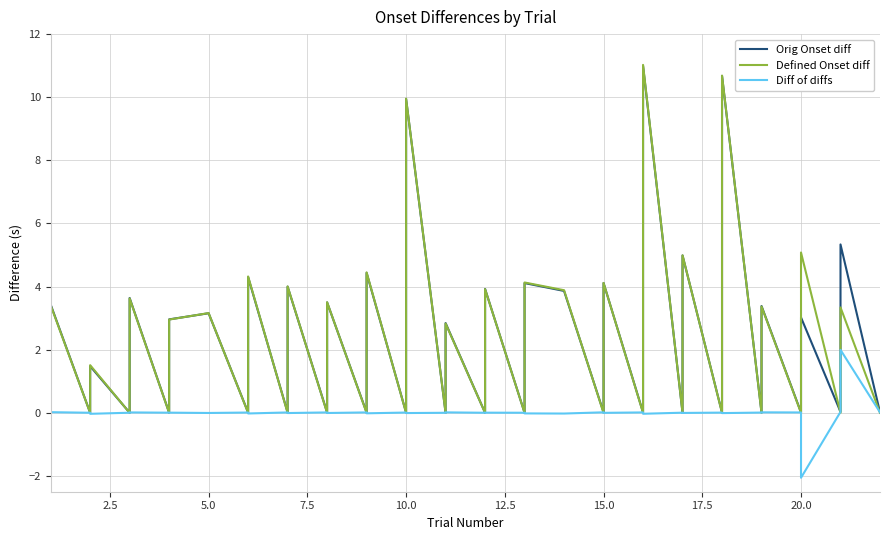

How many data points in Orig Onset diff are above 2?

20